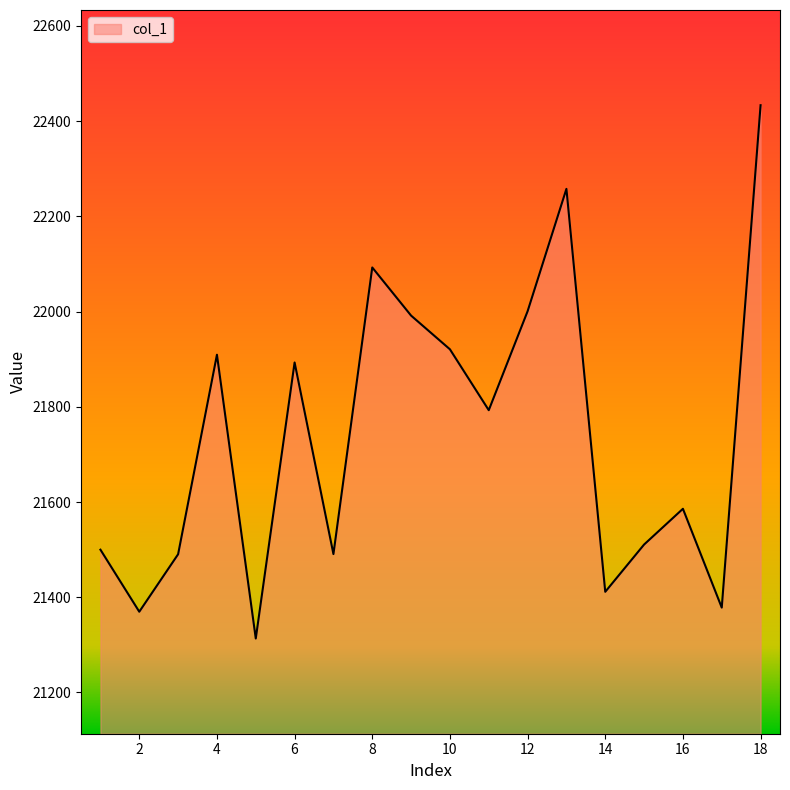

What is the smallest value displayed?

21313.3